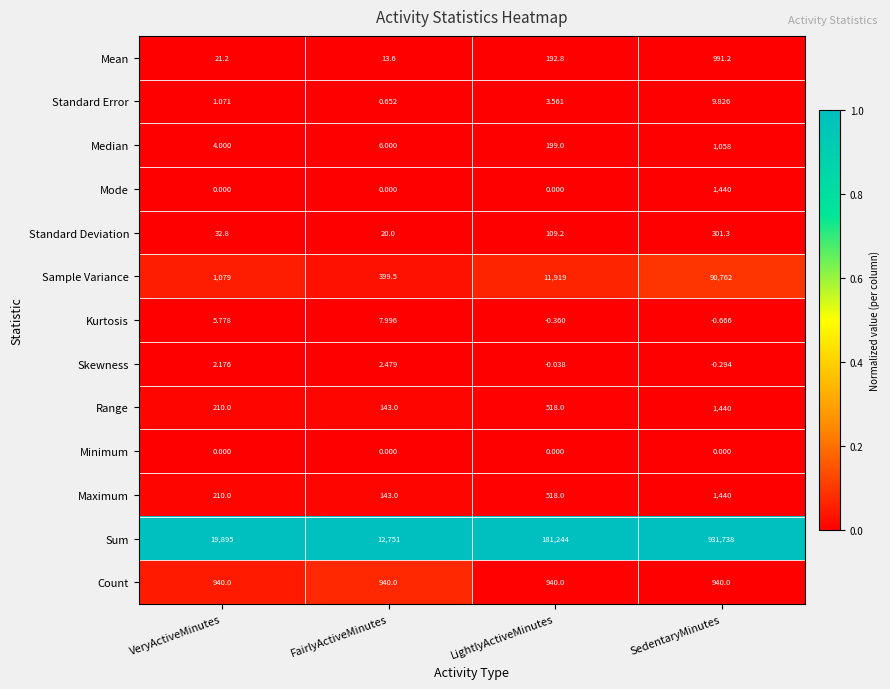

Which series has the largest range (max minus min)?

Sum